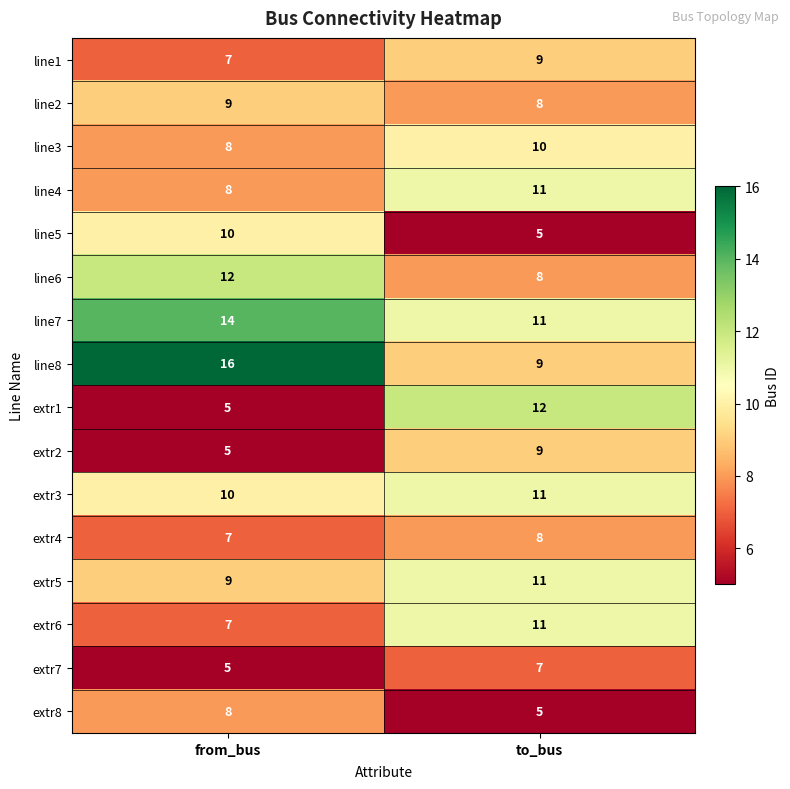

List the labels in order of extr4 value, smallest first.

from_bus, to_bus